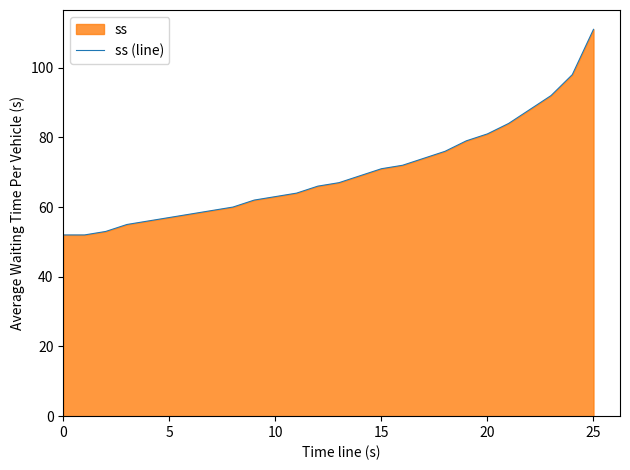

What is the minimum value shown in the chart?

52